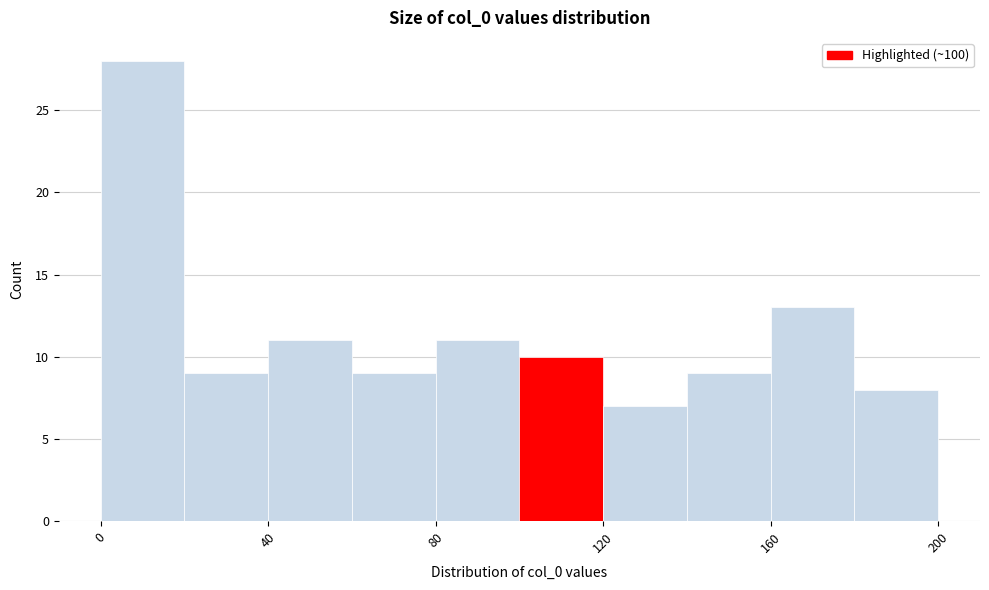

Reading left to right, transcribe this chart: for each bar, give the range it covers on the x-axis and its height. The values are not printed on the chart, so give them approximately, as read against the axis.

0 to 20: 28
20 to 40: 9
40 to 60: 11
60 to 80: 9
80 to 100: 11
100 to 120: 10
120 to 140: 7
140 to 160: 9
160 to 180: 13
180 to 200: 8